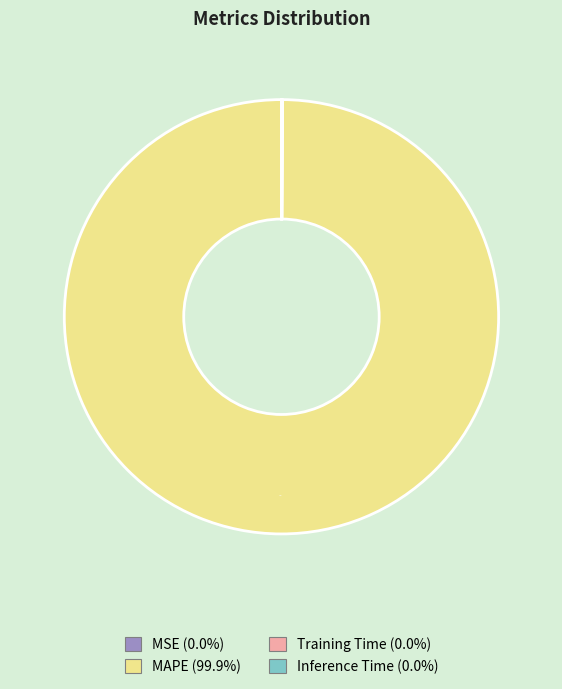

Is it true that MAPE is 87% of the pie?

False